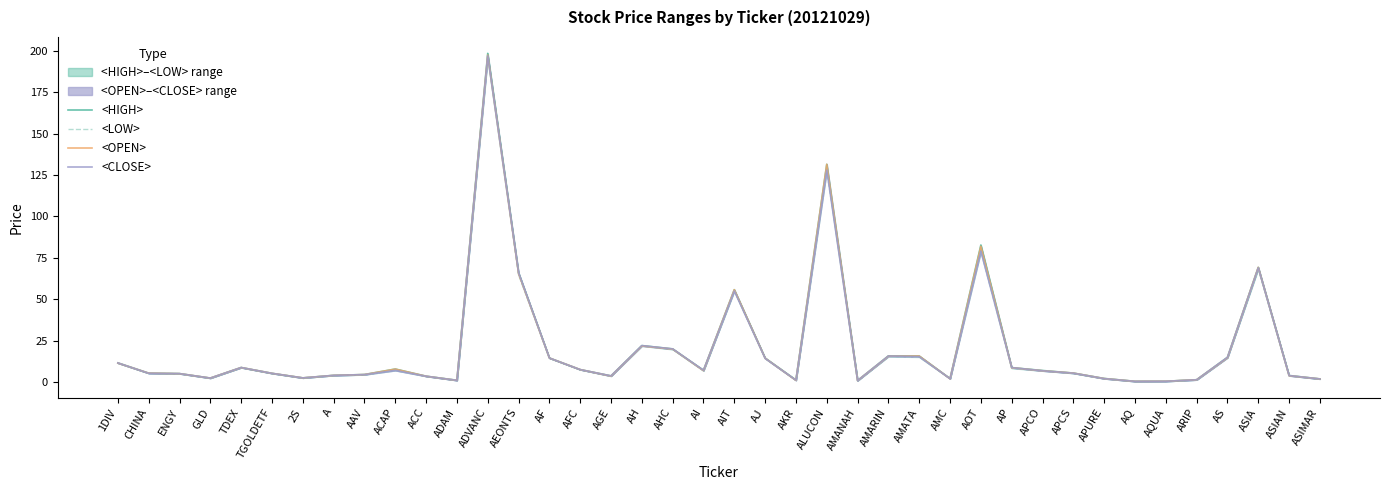

Which series changed the most between AMC and ASIAN?

<HIGH>